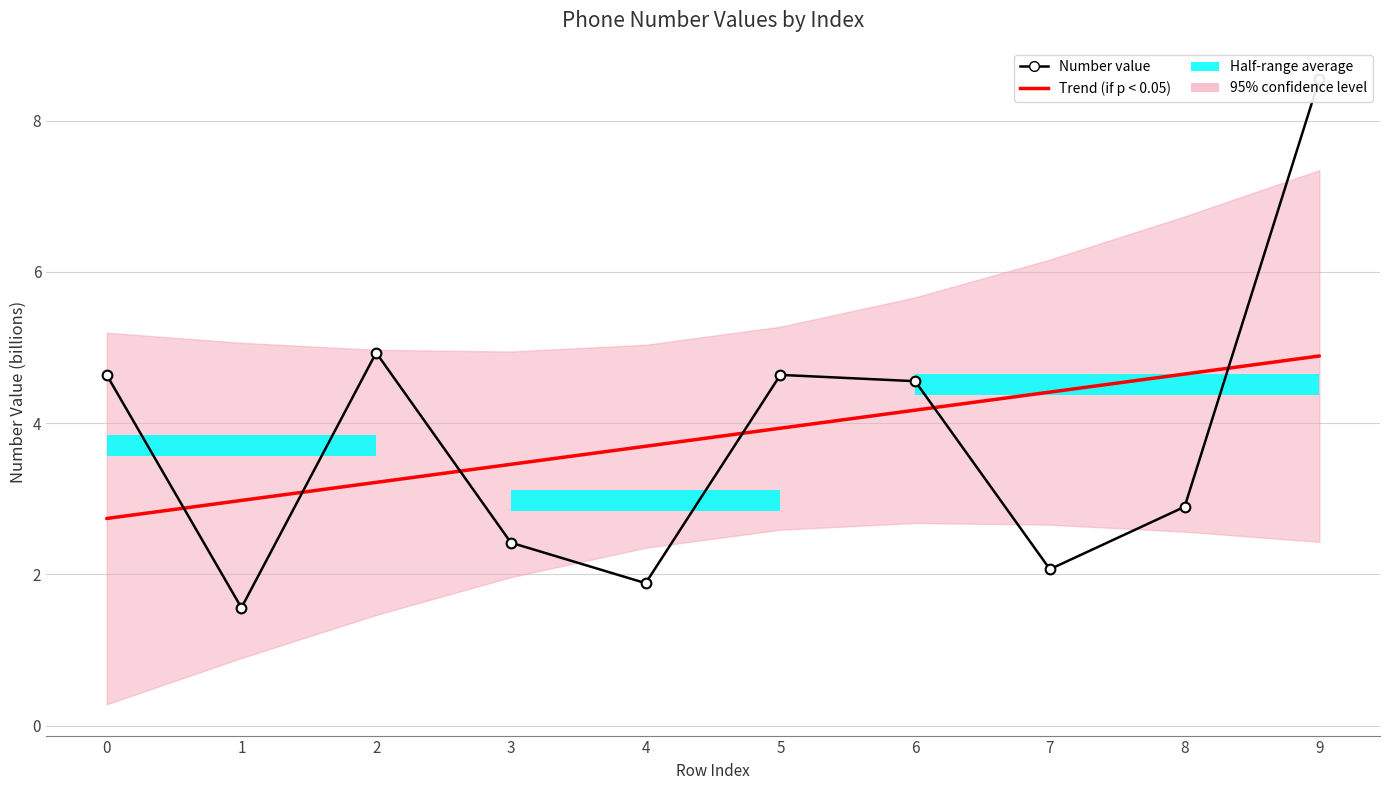

What is the sum of all Trend (if p < 0.05) values?

38.1